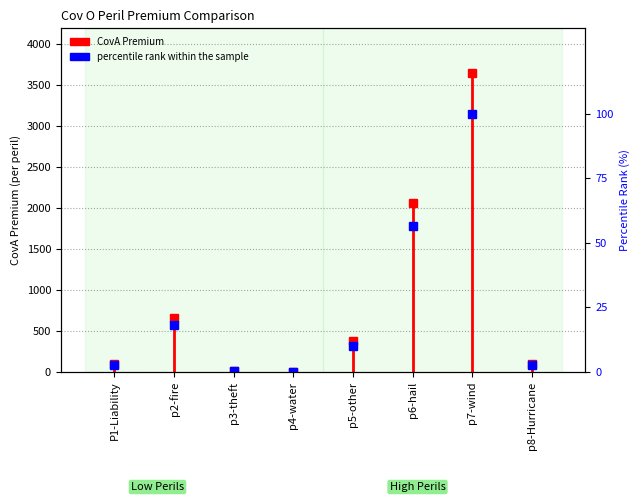

List the labels in order of value, smallest first.

p4-water, p3-theft, P1-Liability, p8-Hurricane, p5-other, p2-fire, p6-hail, p7-wind